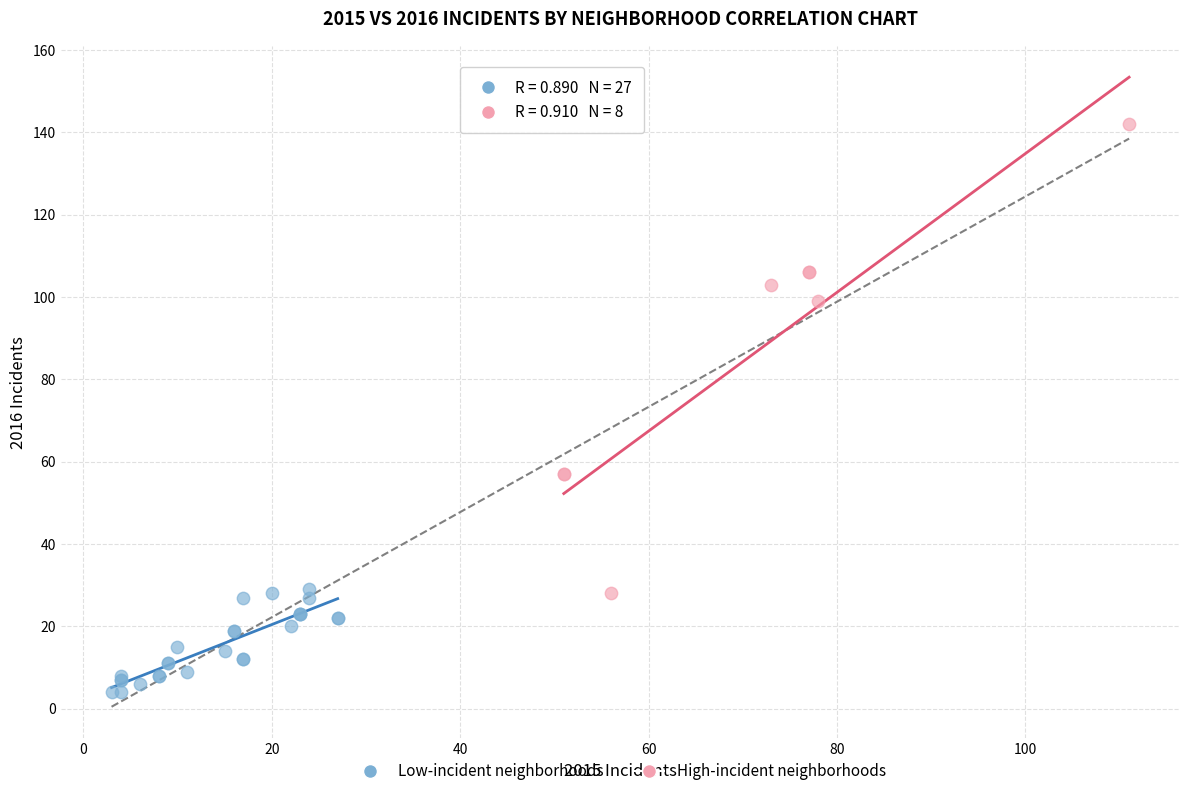

Which series reaches the minimum Y coordinate?

Low-incident neighborhoods